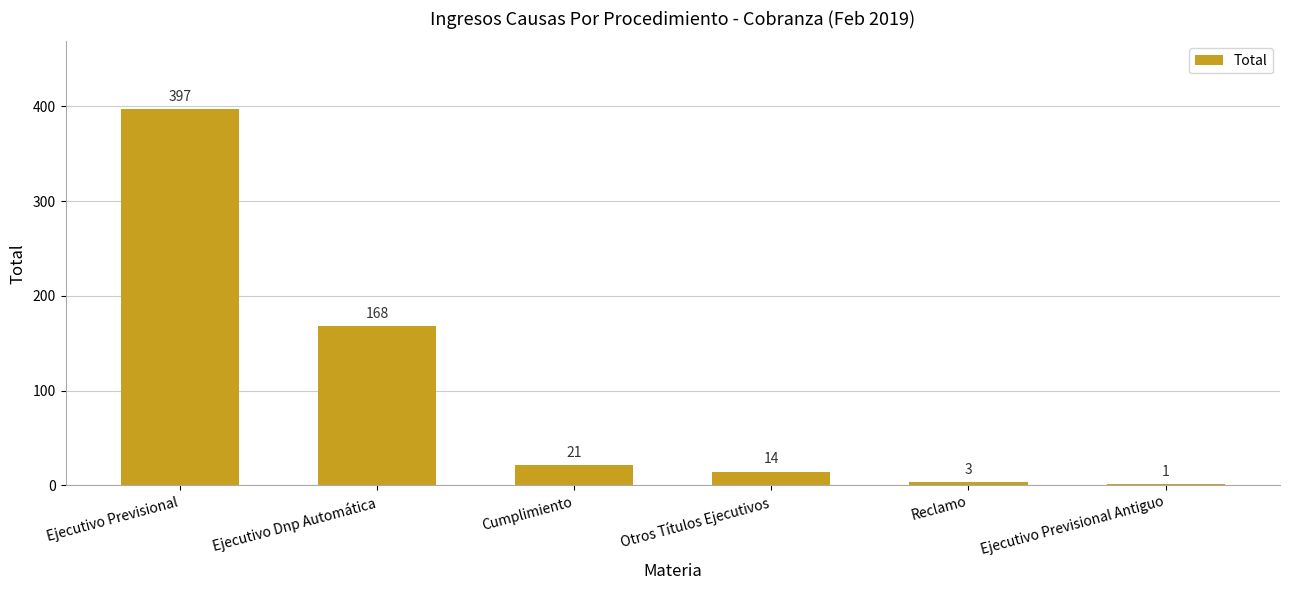

Reading left to right, transcribe all the data shown in this chart.

Ejecutivo Previsional=397	Ejecutivo Dnp Automática=168	Cumplimiento=21	Otros Títulos Ejecutivos=14	Reclamo=3	Ejecutivo Previsional Antiguo=1